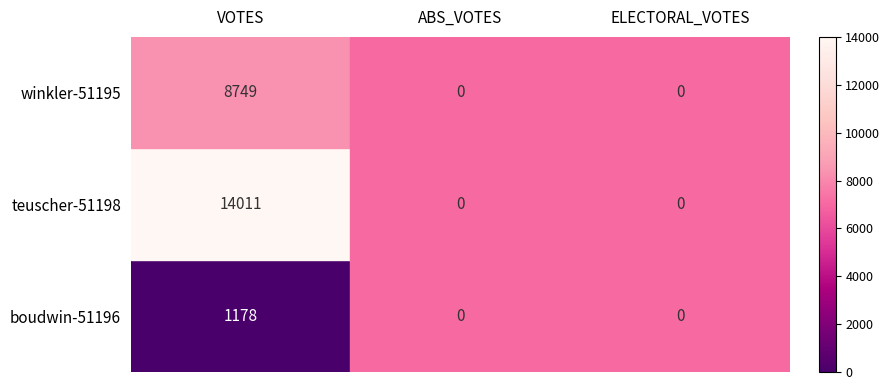

Which series has the widest spread of values?

teuscher-51198